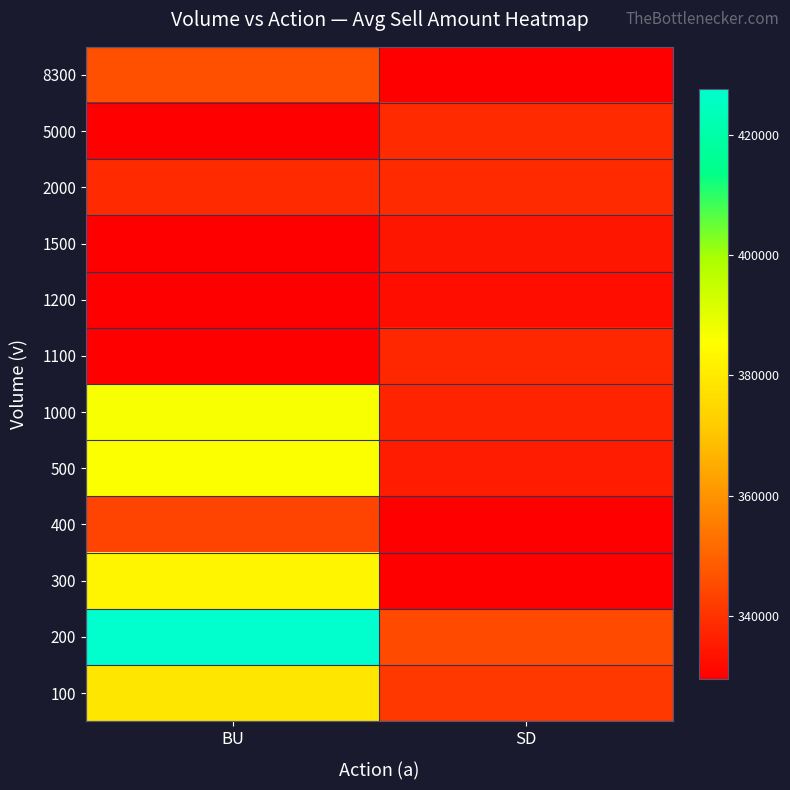

Which category has the highest value across all series?

BU